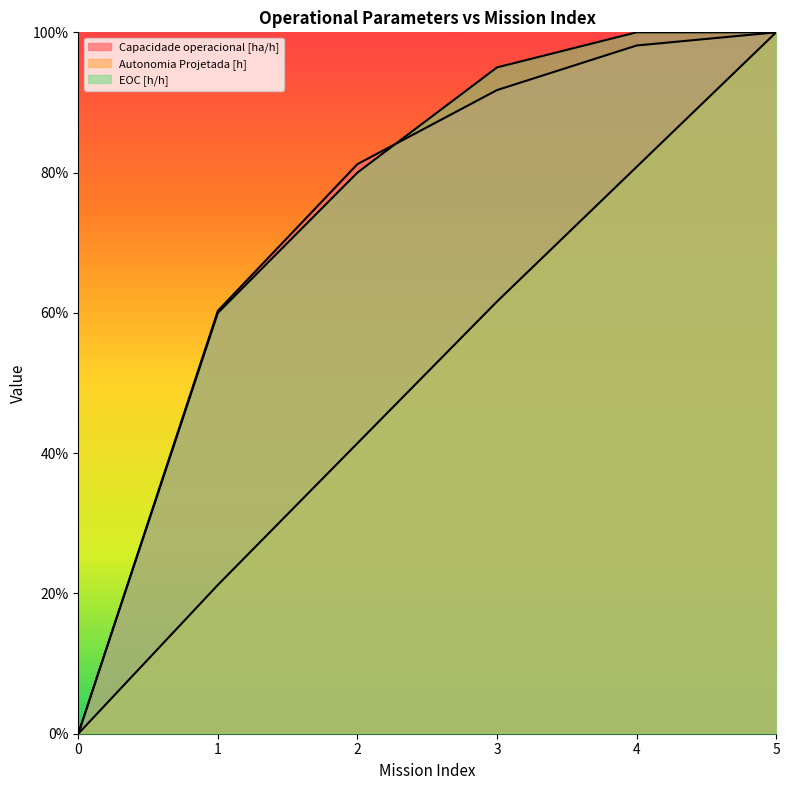

What is the value of the Autonomia Projetada [h] point at the 3rd from the left?

0.4